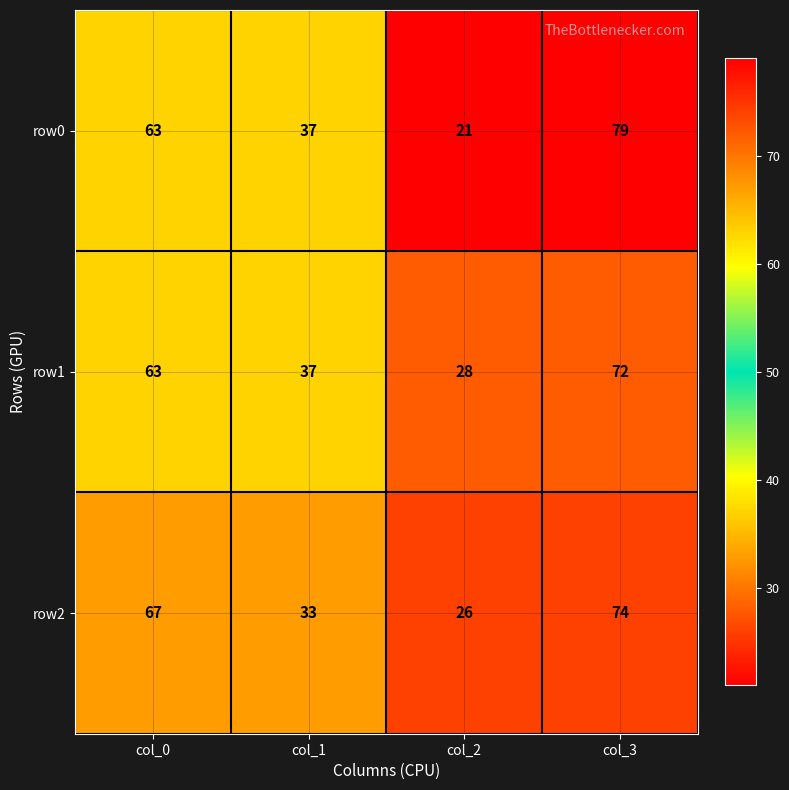

Rank the categories by row1 value from lowest to highest.

col_2, col_1, col_0, col_3